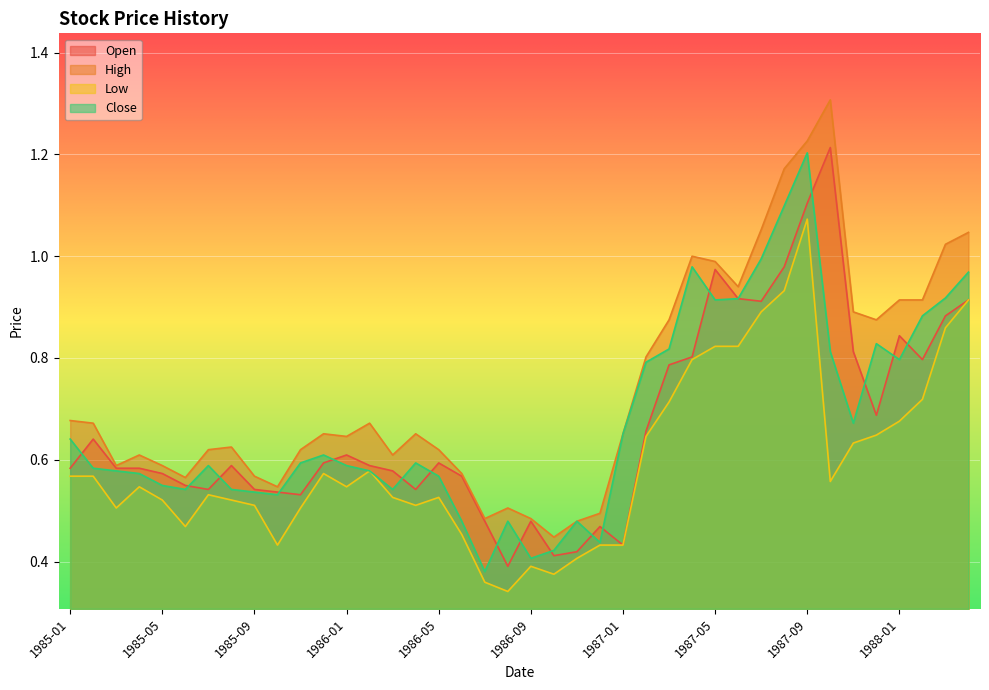

What is the total value across all series at 1986-08?

1.7